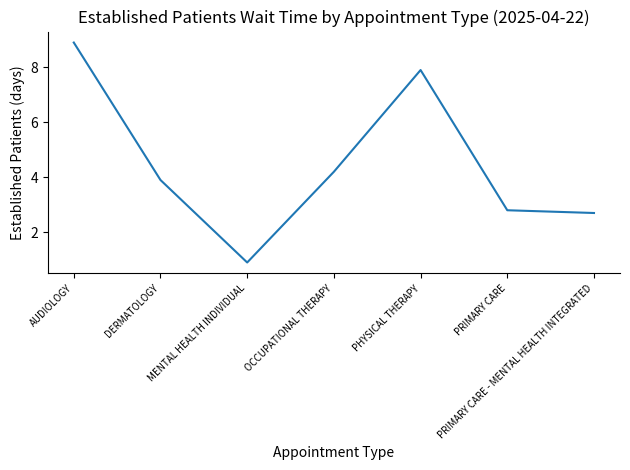

How many interior local peaks (higher than both neighbors) does the data have?

1